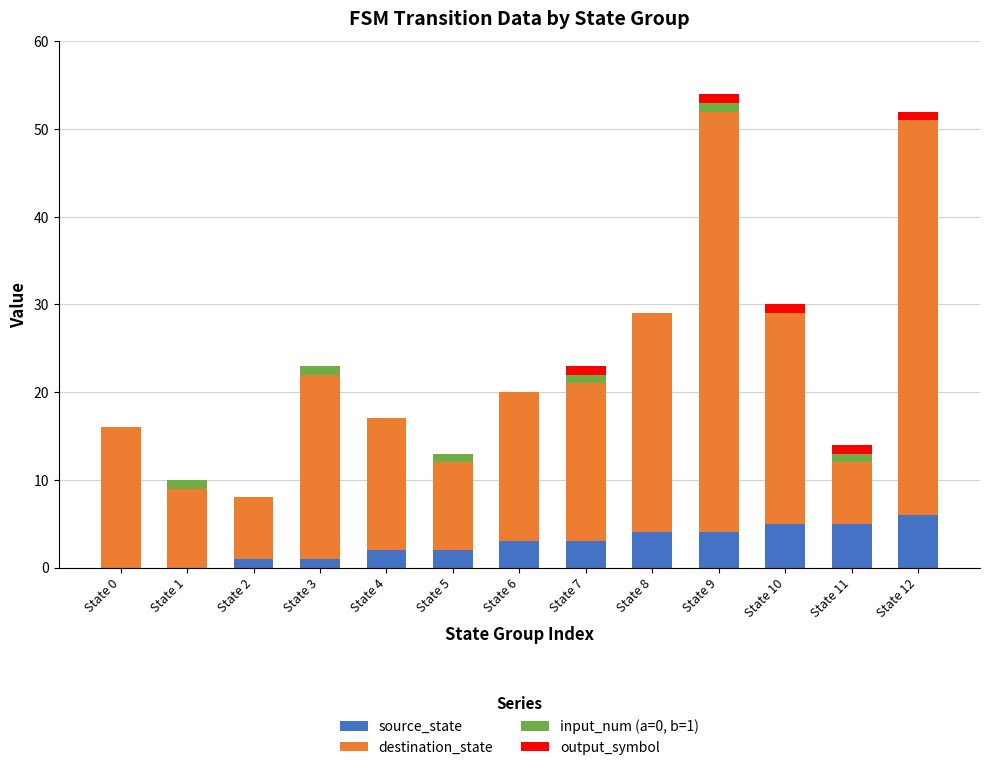

Is it true that source_state equals 1 at State 9?

False